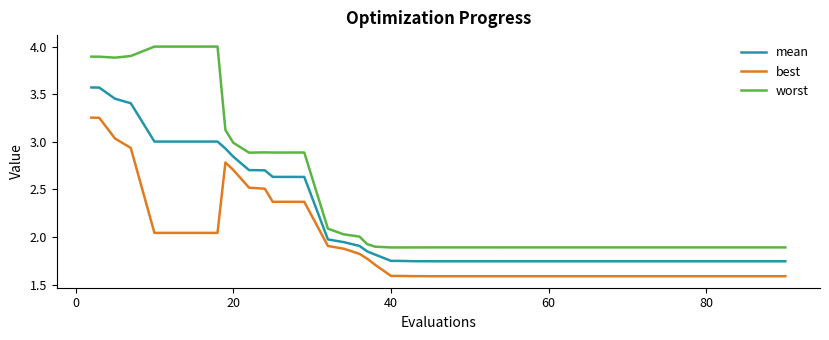

Does the chart have visible grid lines?

No